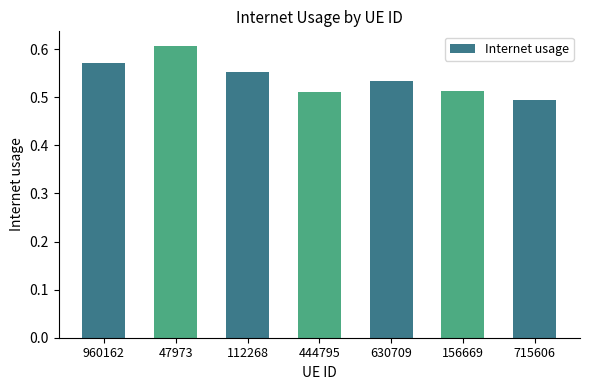

Which category has the highest value across all series?

47973